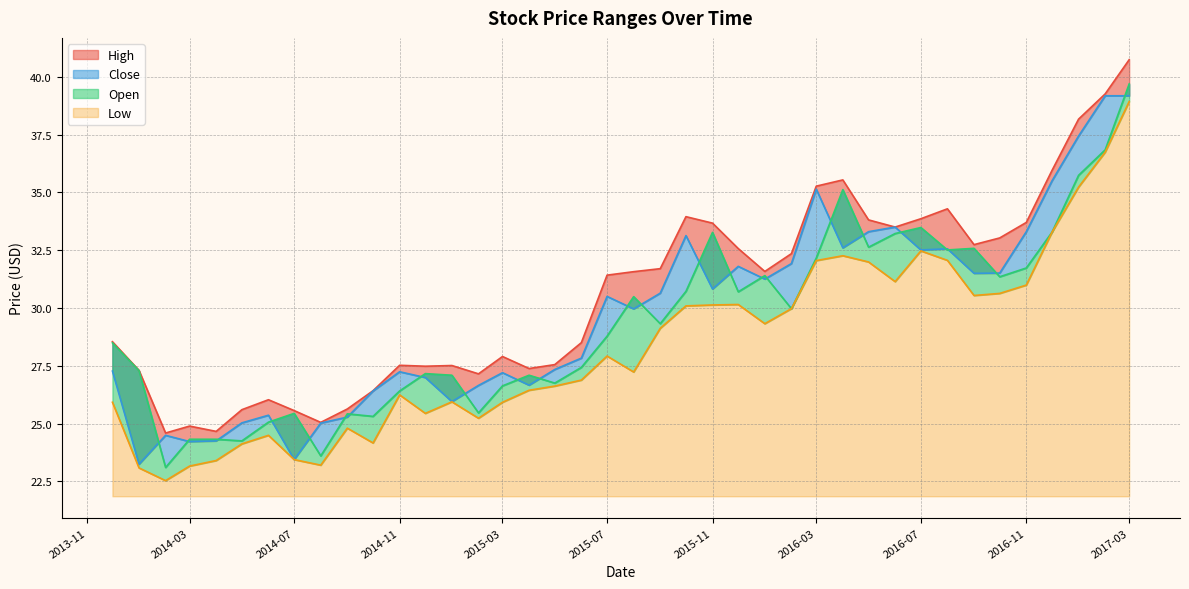

What is the sum of the Open values at 2014-11-01 and 2016-02-01?

56.4